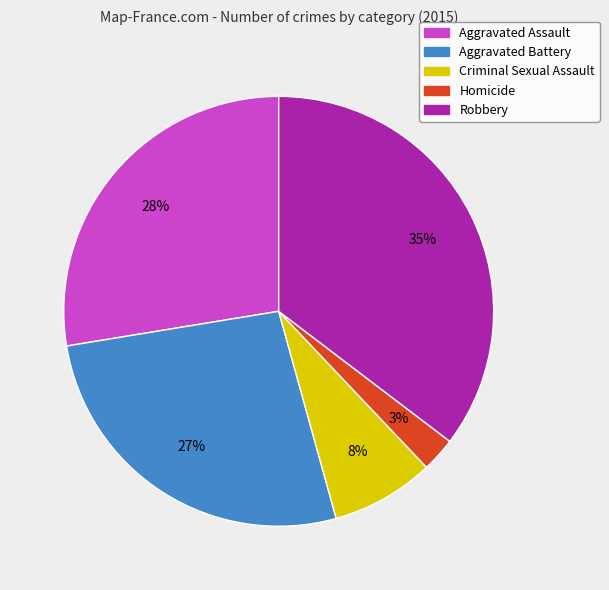

Is the sum of Aggravated Battery and Homicide greater than half?

No